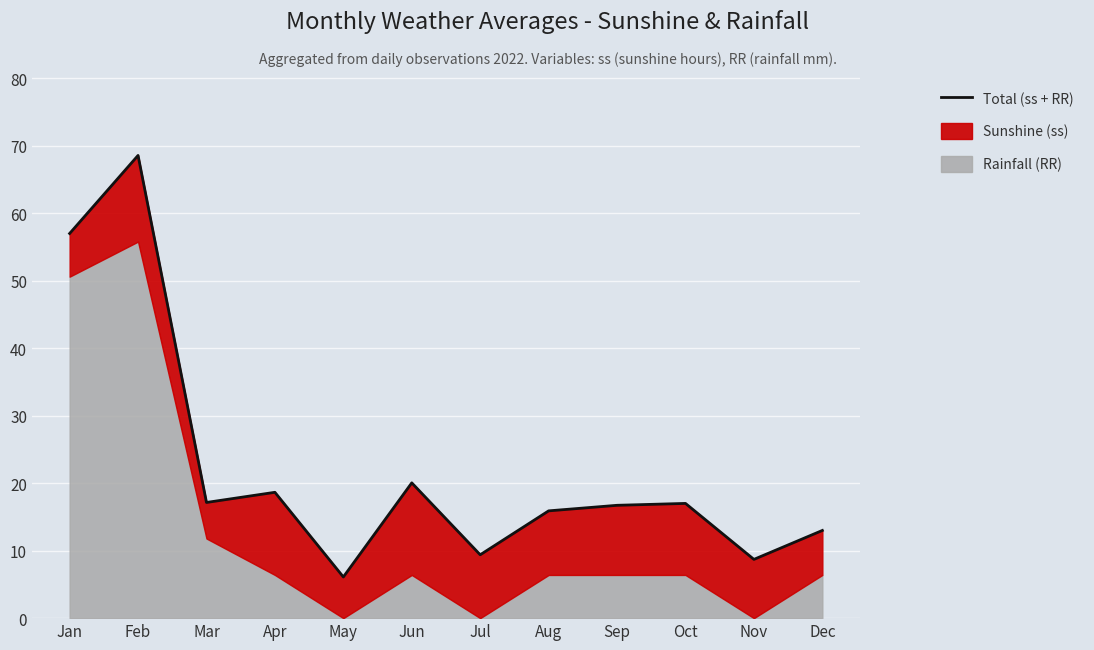

List the labels in order of value, smallest first.

May, Nov, Jul, Dec, Aug, Sep, Oct, Mar, Apr, Jun, Jan, Feb